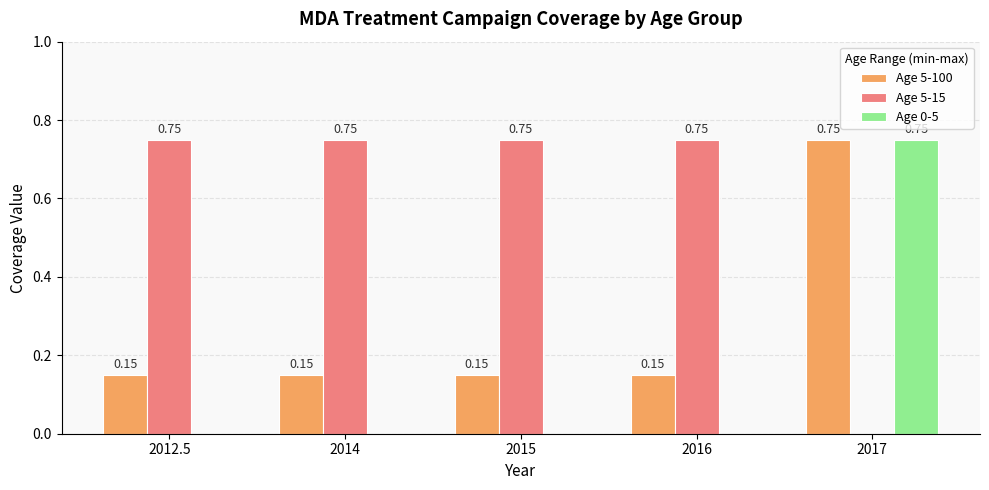

True or false: Age 5-100 has a value of 0.2 at 2014.

False